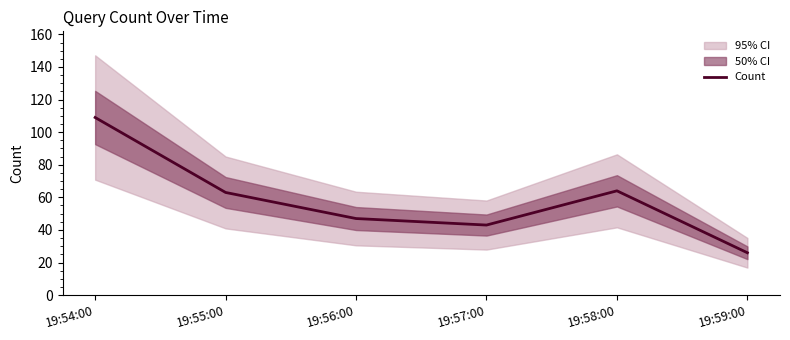

What is the greatest value displayed?

109